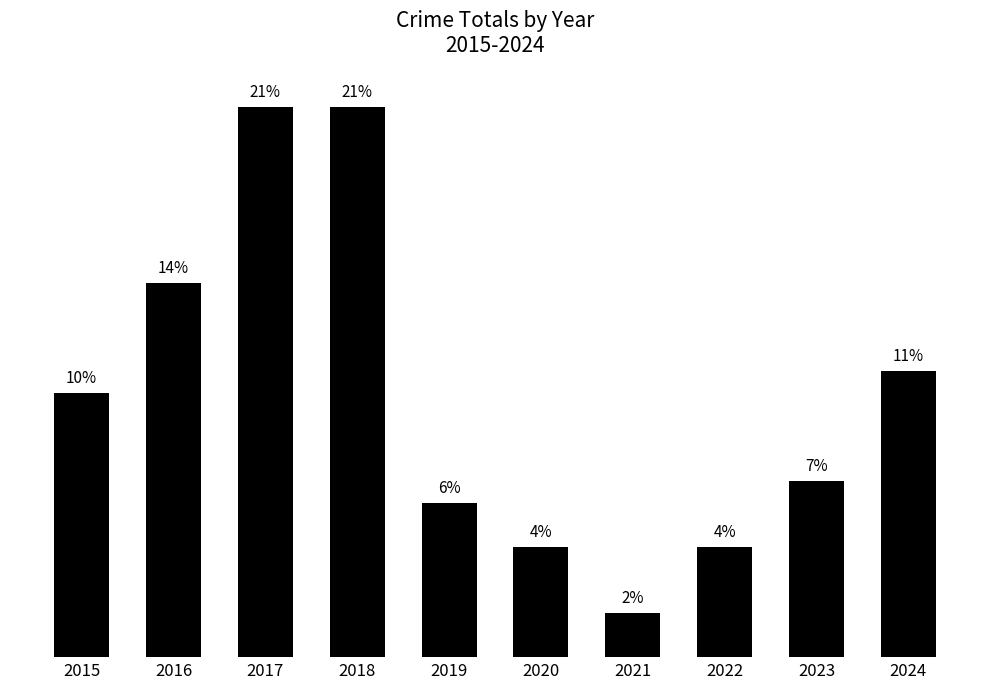

What is the minimum value shown in the chart?

2